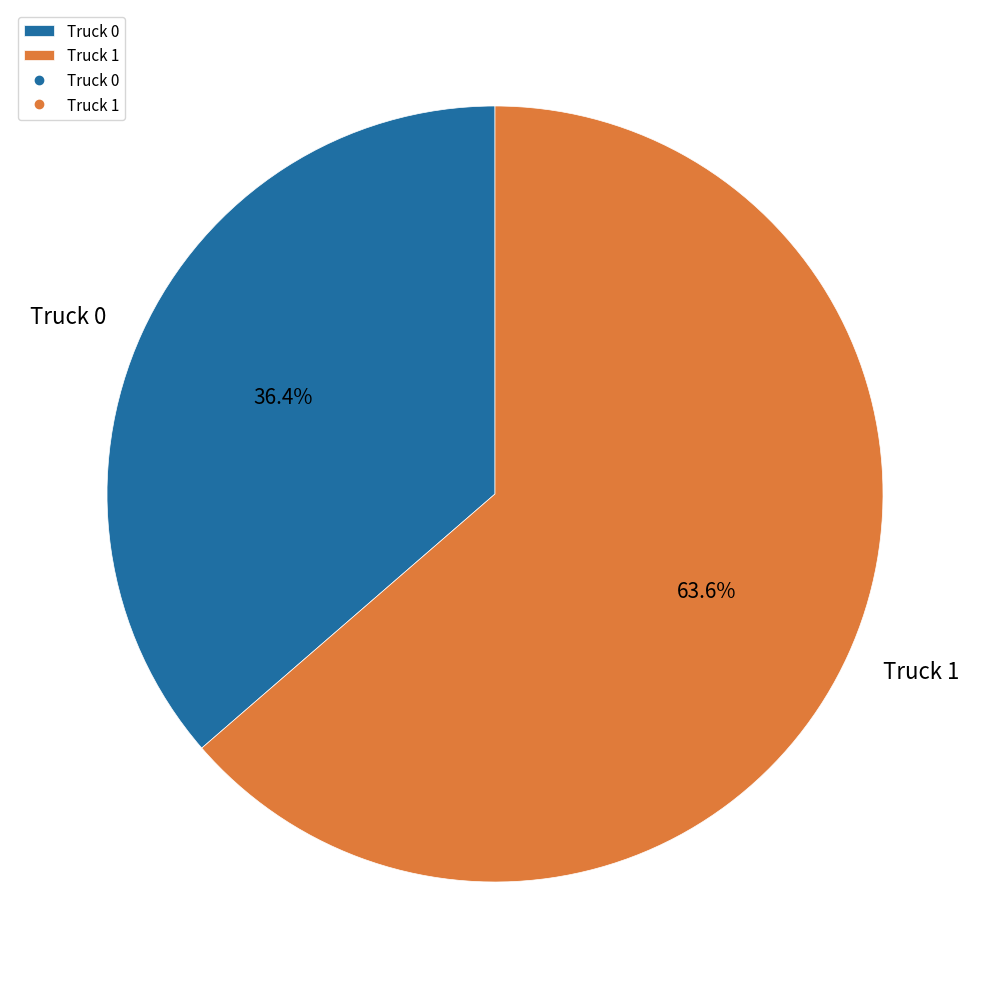

Between Truck 0 and Truck 1, which is larger?

Truck 1